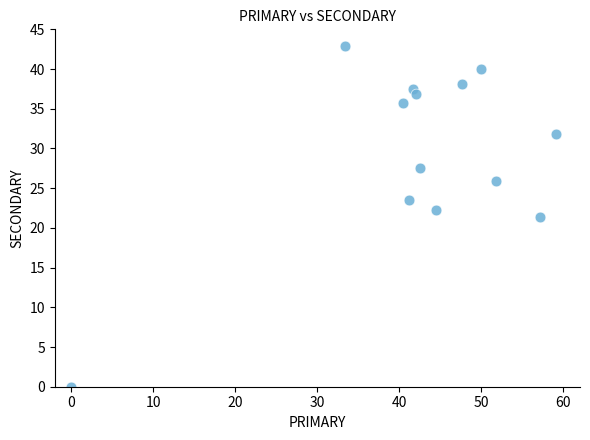

What is the range of Y values (max minus min)?

42.9